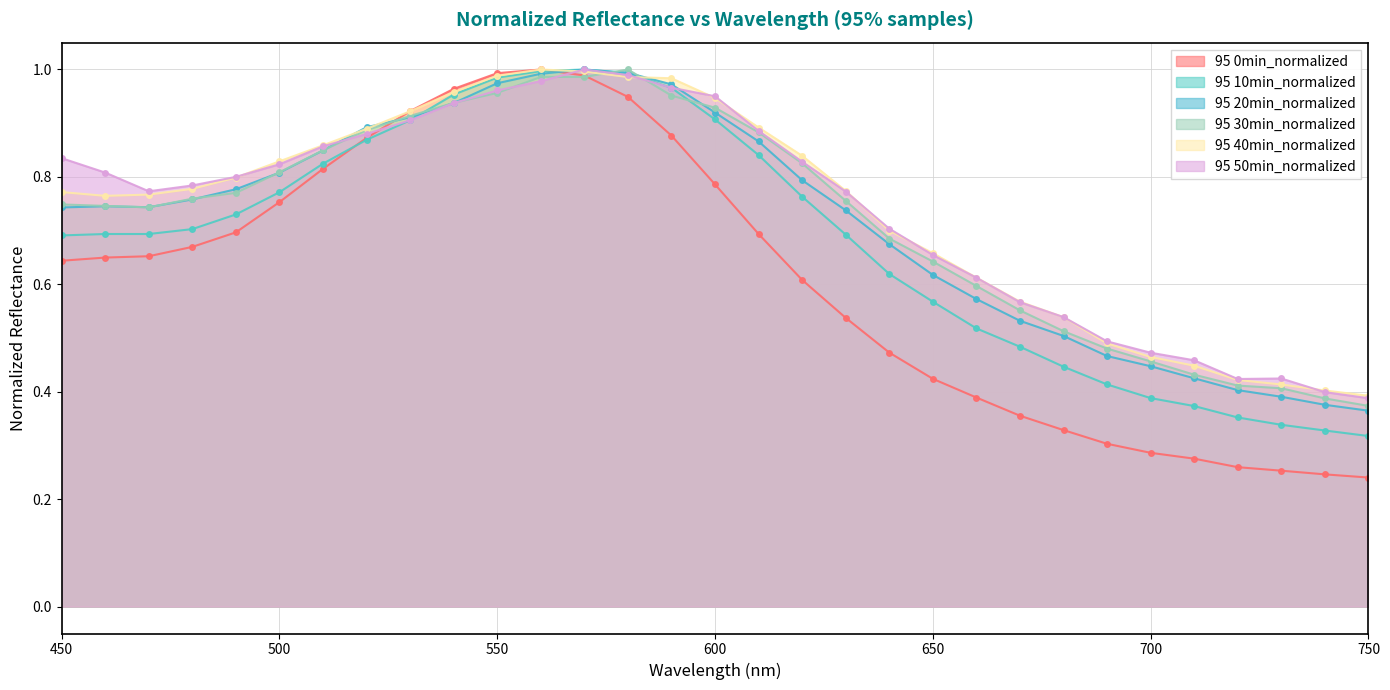

Reading left to right, what are all the values shown in this chart?

95 0min_normalized: 0.6	0.6	0.7	0.7	0.7	0.8	0.8	0.9	0.9	1.0	1.0	1.0	1.0	0.9	0.9	0.8	0.7	0.6	0.5	0.5	0.4	0.4	0.4	0.3	0.3	0.3	0.3	0.3	0.3	0.2	0.2
95 10min_normalized: 0.7	0.7	0.7	0.7	0.7	0.8	0.8	0.9	0.9	1.0	1.0	1.0	1.0	1.0	1.0	0.9	0.8	0.8	0.7	0.6	0.6	0.5	0.5	0.4	0.4	0.4	0.4	0.4	0.3	0.3	0.3
95 20min_normalized: 0.7	0.7	0.7	0.8	0.8	0.8	0.8	0.9	0.9	0.9	1.0	1.0	1.0	1.0	1.0	0.9	0.9	0.8	0.7	0.7	0.6	0.6	0.5	0.5	0.5	0.4	0.4	0.4	0.4	0.4	0.4
95 30min_normalized: 0.7	0.7	0.7	0.8	0.8	0.8	0.8	0.9	0.9	0.9	1.0	1.0	1.0	1.0	1.0	0.9	0.9	0.8	0.8	0.7	0.6	0.6	0.6	0.5	0.5	0.5	0.4	0.4	0.4	0.4	0.4
95 40min_normalized: 0.8	0.8	0.8	0.8	0.8	0.8	0.9	0.9	0.9	1.0	1.0	1.0	1.0	1.0	1.0	0.9	0.9	0.8	0.8	0.7	0.7	0.6	0.6	0.5	0.5	0.5	0.4	0.4	0.4	0.4	0.4
95 50min_normalized: 0.8	0.8	0.8	0.8	0.8	0.8	0.9	0.9	0.9	0.9	1.0	1.0	1.0	1.0	1.0	1.0	0.9	0.8	0.8	0.7	0.7	0.6	0.6	0.5	0.5	0.5	0.5	0.4	0.4	0.4	0.4